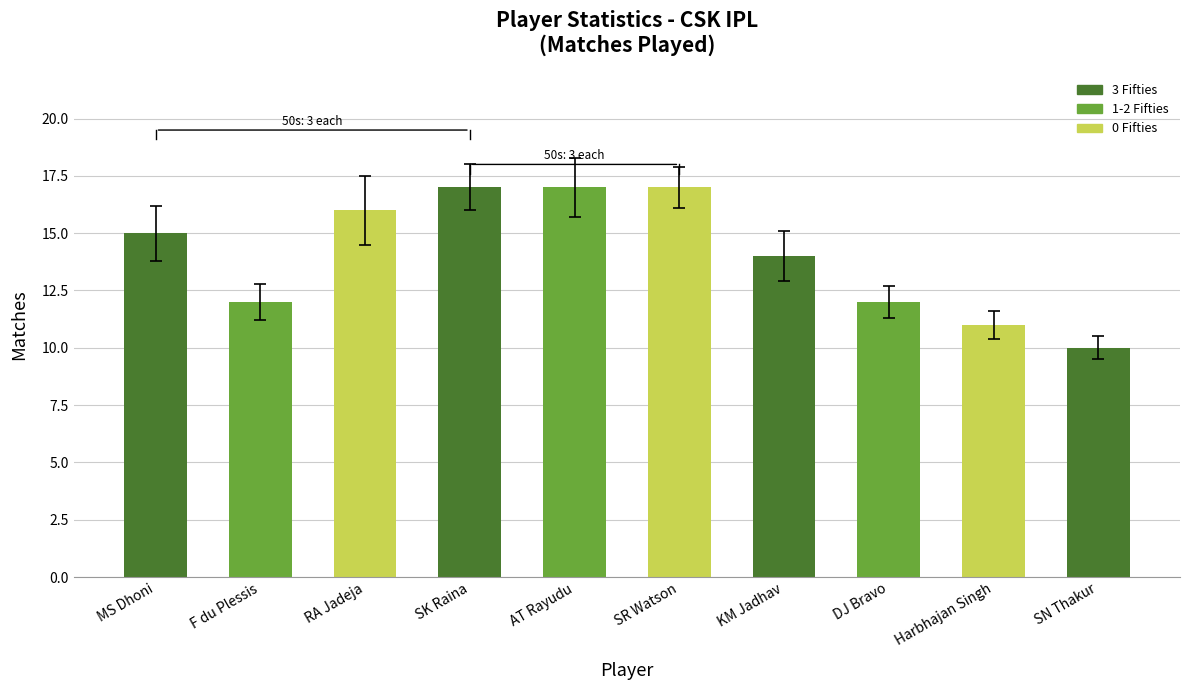

Reading left to right, transcribe all the data shown in this chart.

15	12	16	17	17	17	14	12	11	10